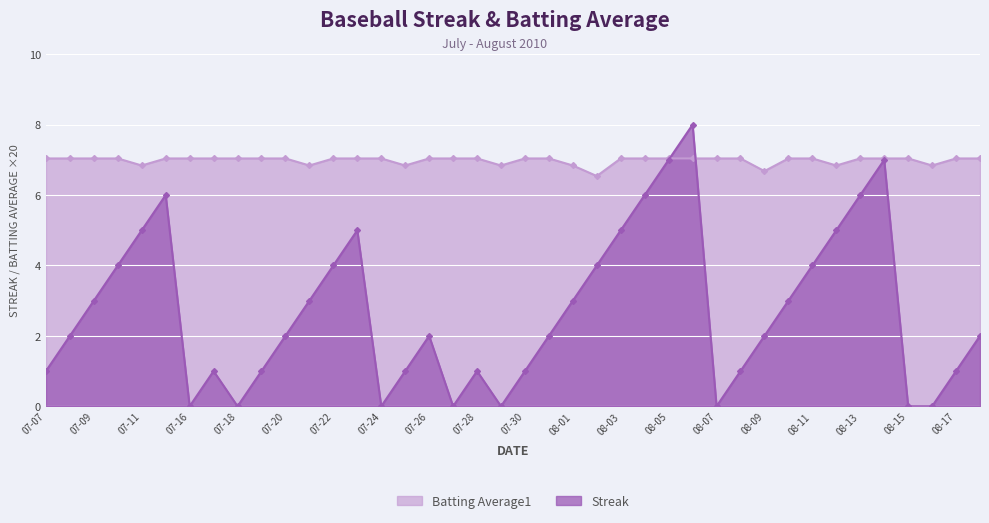

Does the chart display data point markers on the line(s)?

Yes